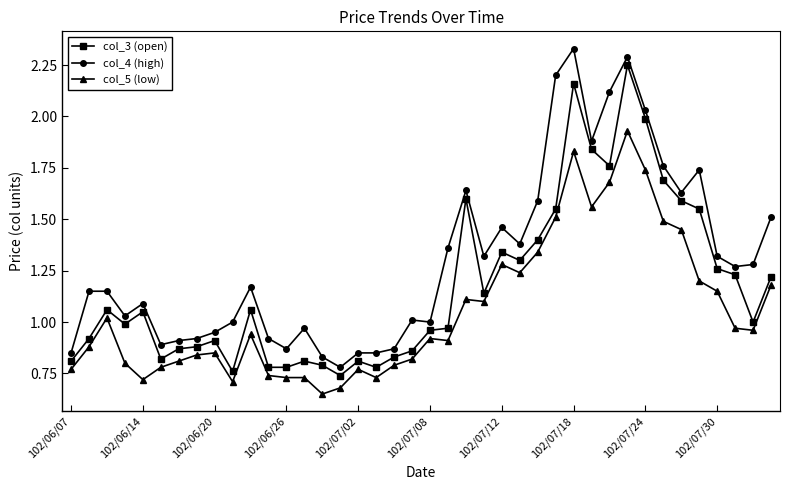

List the series in order of their overall mean, lowest first.

col_5 (low), col_3 (open), col_4 (high)